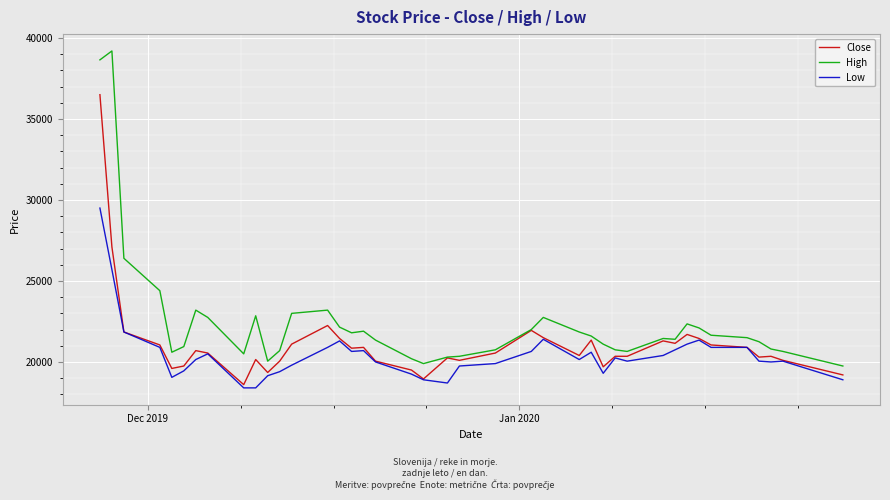

What is the sum of all Close values?

844300